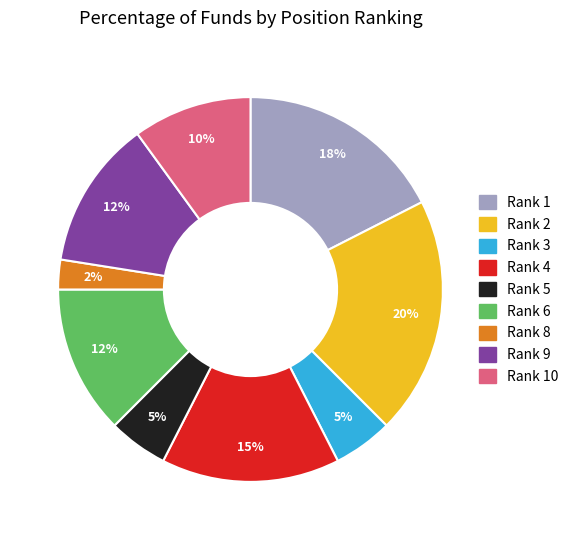

Is there a majority slice in this chart?

No